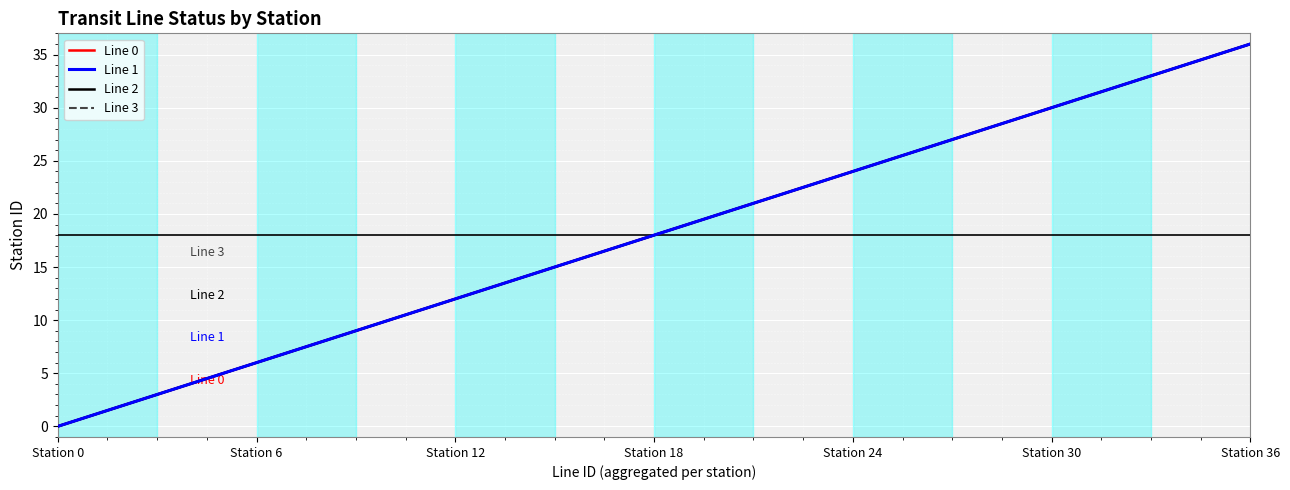

The value of Line 0 at 21 is 5. True or false?

False